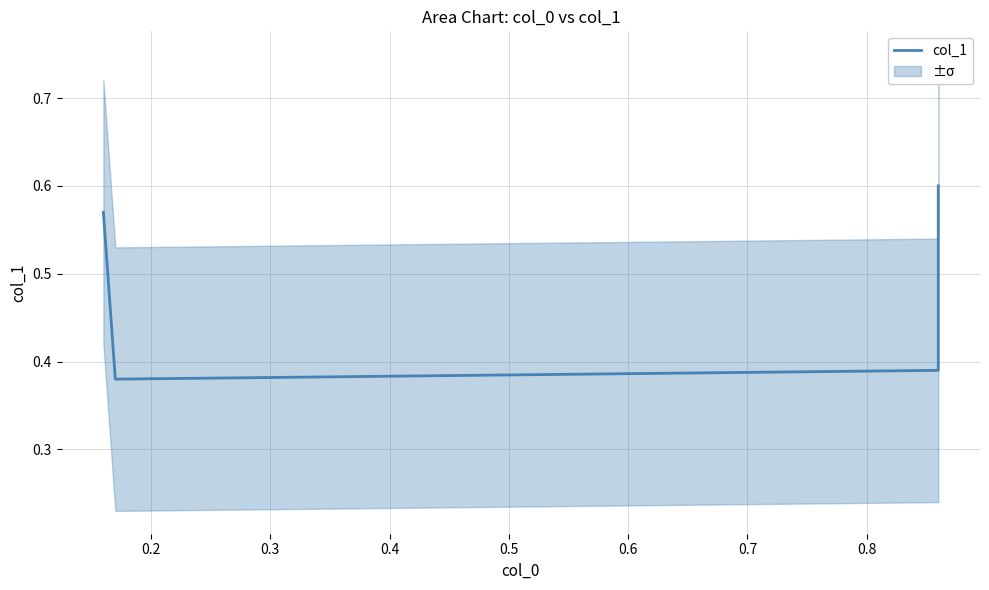

What is the maximum value shown in the chart?

0.6